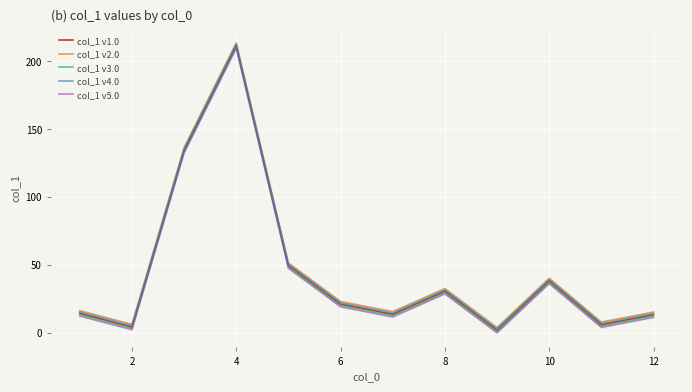

What is the greatest value displayed?

213.7